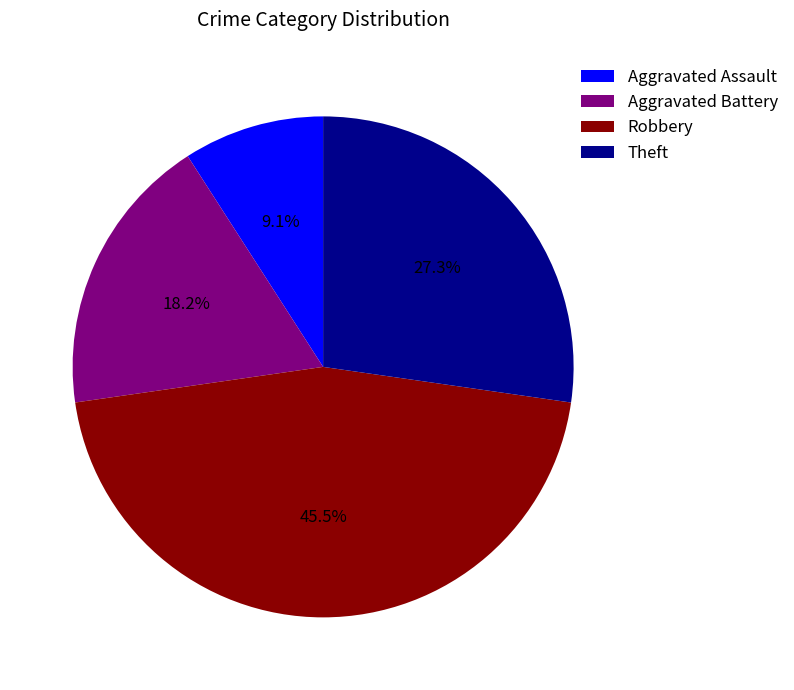

How much of the chart is everything except Robbery?

54.5%